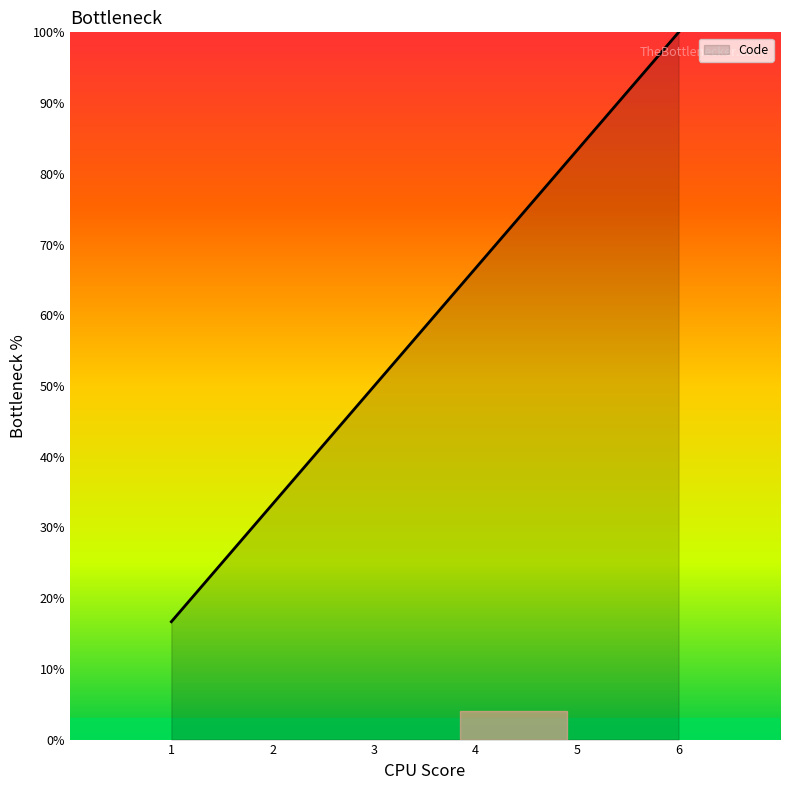

True or false: the data has more than 1 interior local peaks.

False